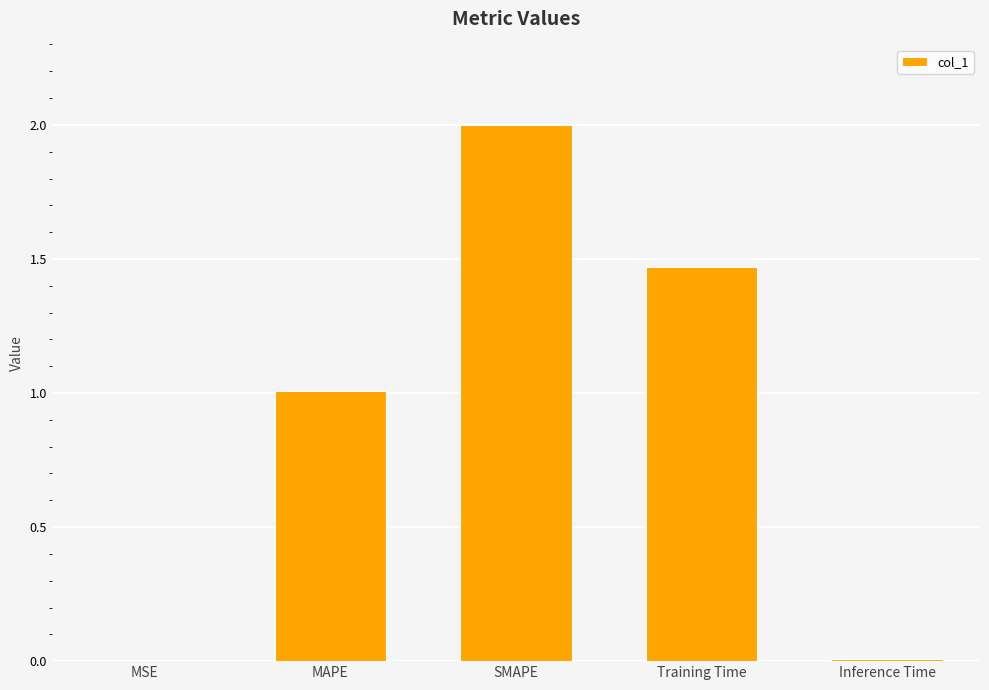

How many data points are above 1?

3